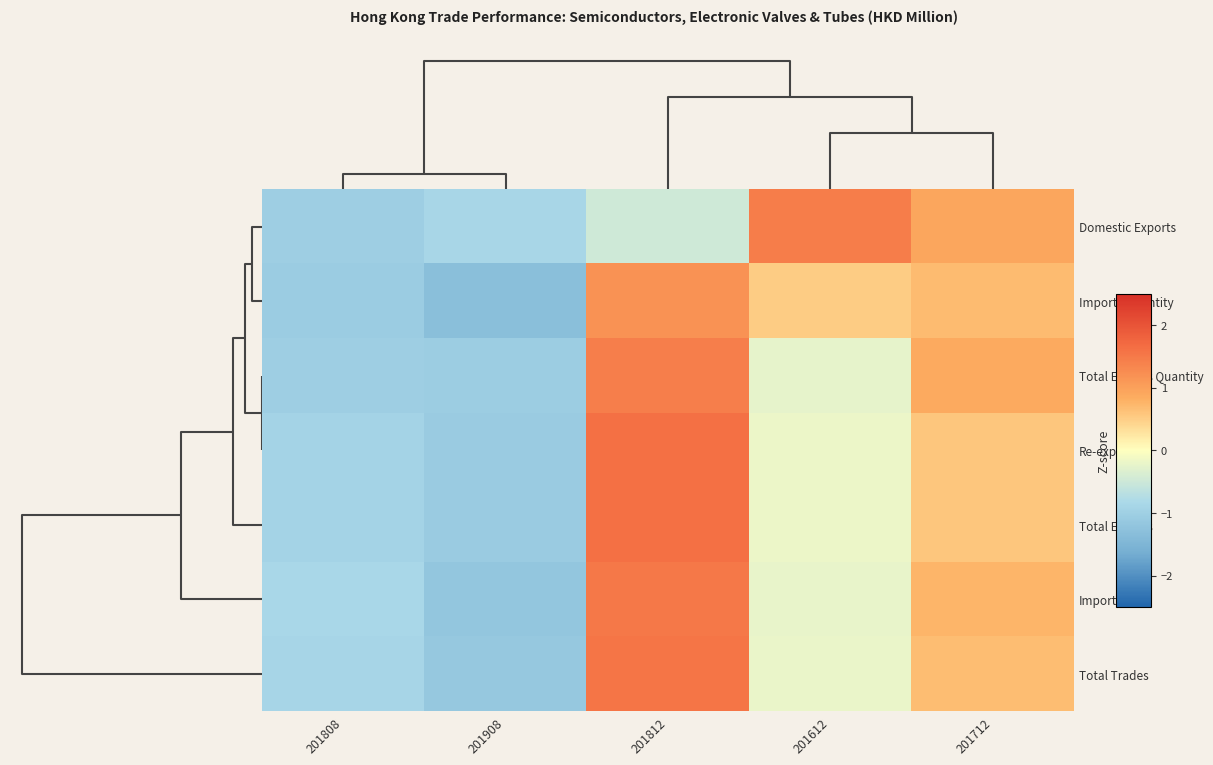

What is the total value across all series at 201612?

0.9